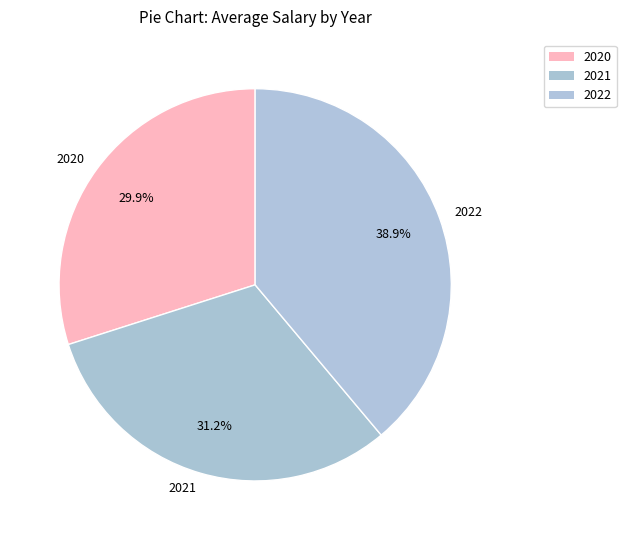

Approximately how many times larger is the value at 2021 compared to 2020?

1.0